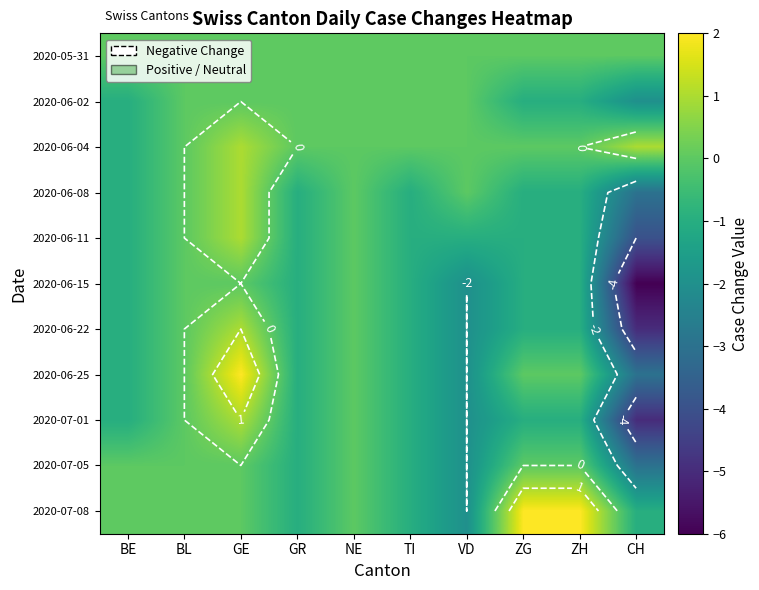

The 2020-07-05 series shows -1 at TI. True or false?

True